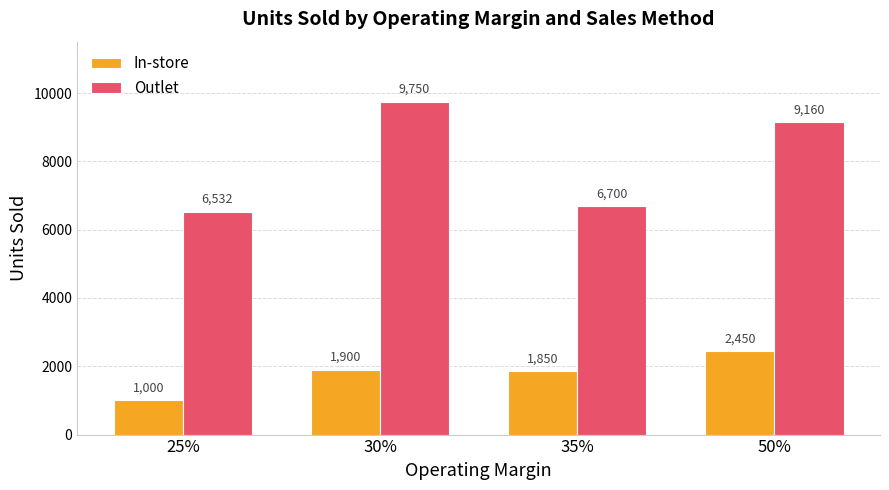

How many values in the Outlet series are below 9160?

2